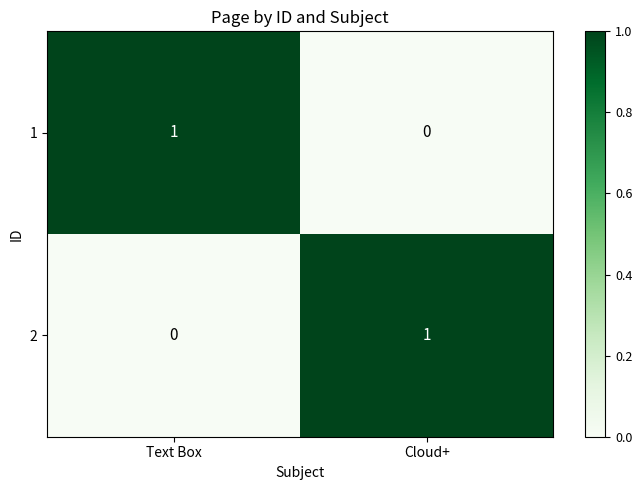

True or false: 2 has a value of 1 at Cloud+.

True